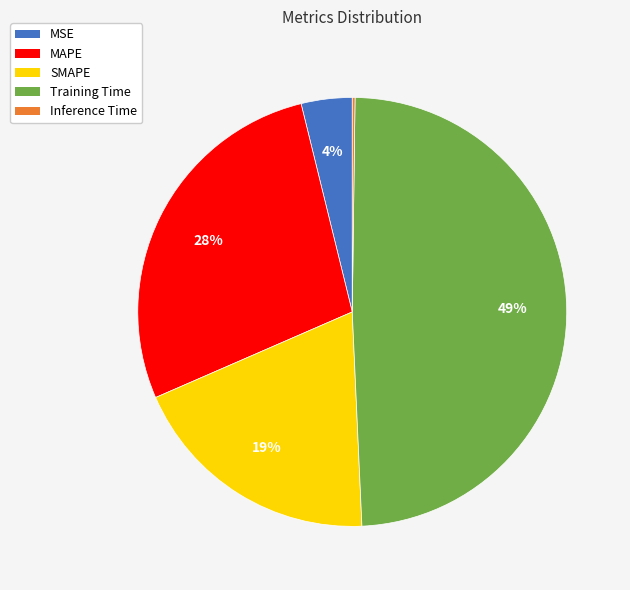

Which has a higher value, Training Time or MAPE?

Training Time